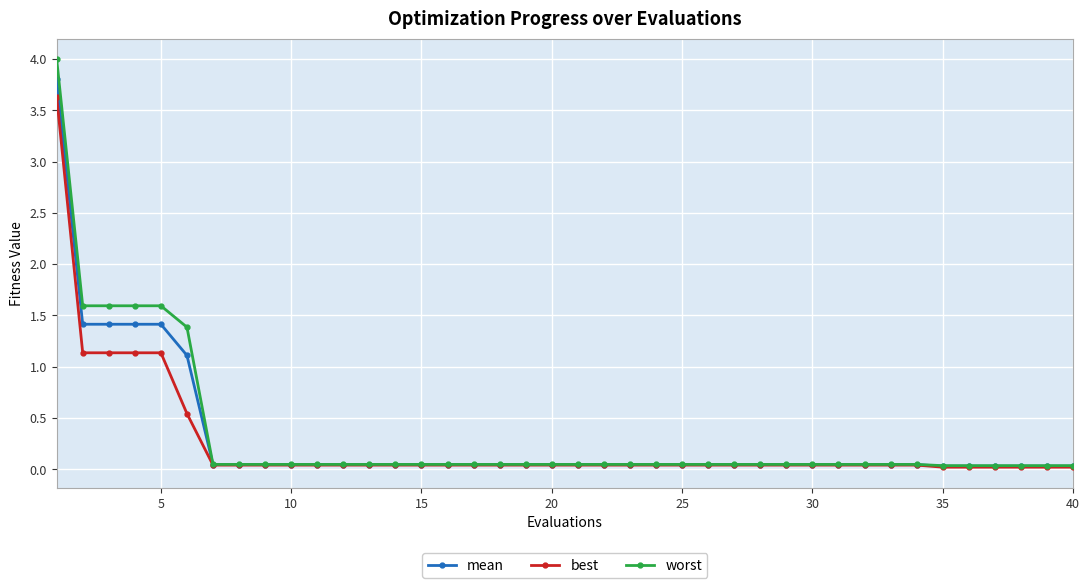

What is the value of the worst point at the 2nd from the left?

1.6